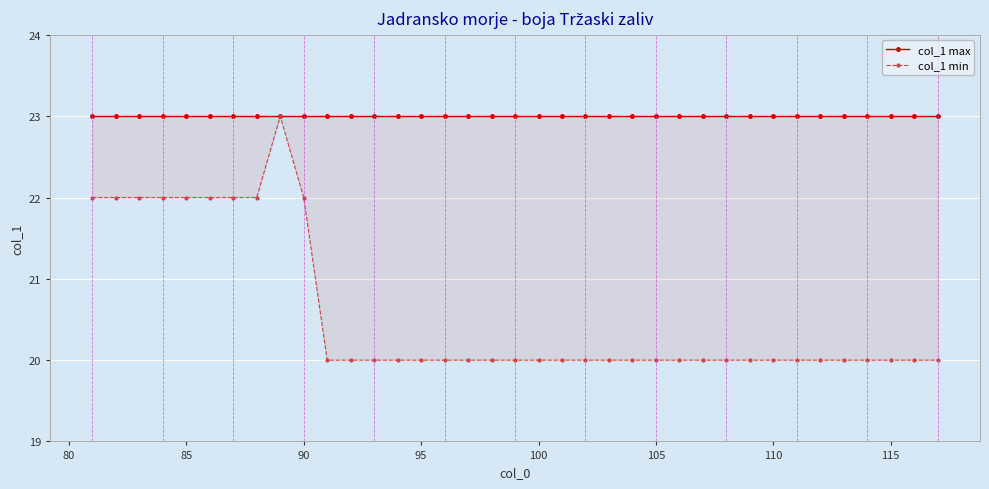

Reading right to left, extract all data points from this chart.

col_1 max: 23	23	23	23	23	23	23	23	23	23	23	23	23	23	23	23	23	23	23	23	23	23	23	23	23	23	23	23	23	23	23	23	23	23	23	23	23
col_1 min: 20	20	20	20	20	20	20	20	20	20	20	20	20	20	20	20	20	20	20	20	20	20	20	20	20	20	20	22	23	22	22	22	22	22	22	22	22